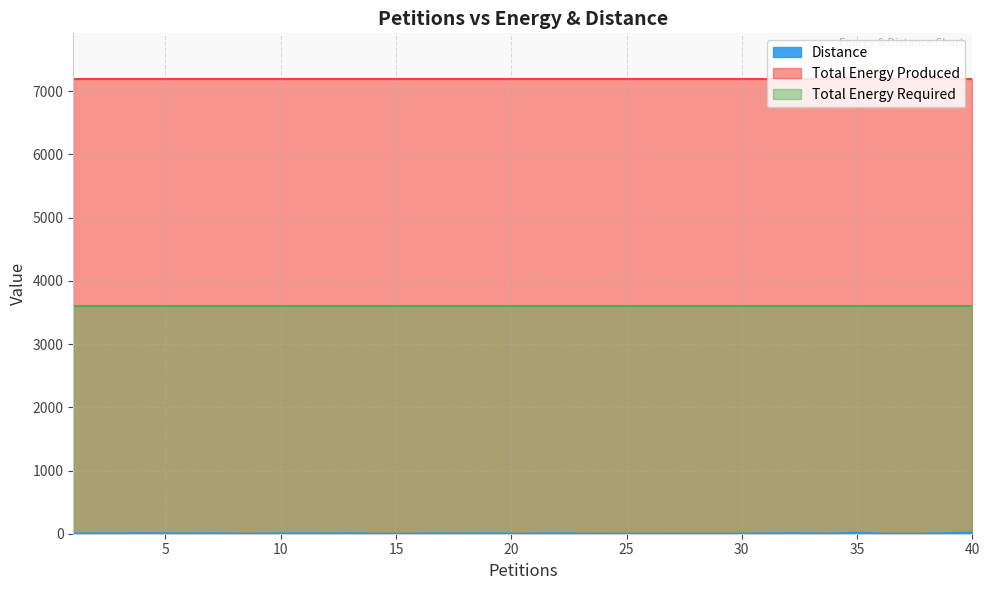

Read the Total Energy Produced value at 20.

7196